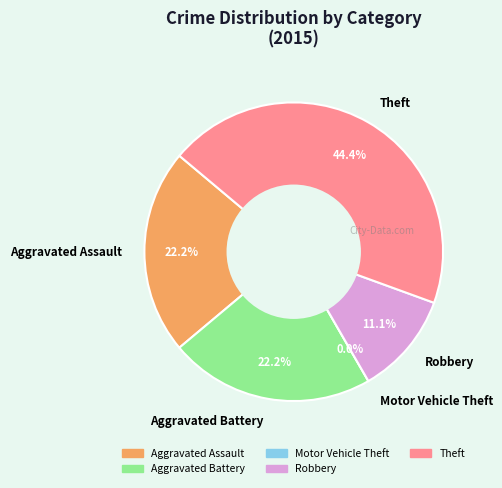

To the nearest percent, what is the difference between the largest and smallest slice percentages?

44%